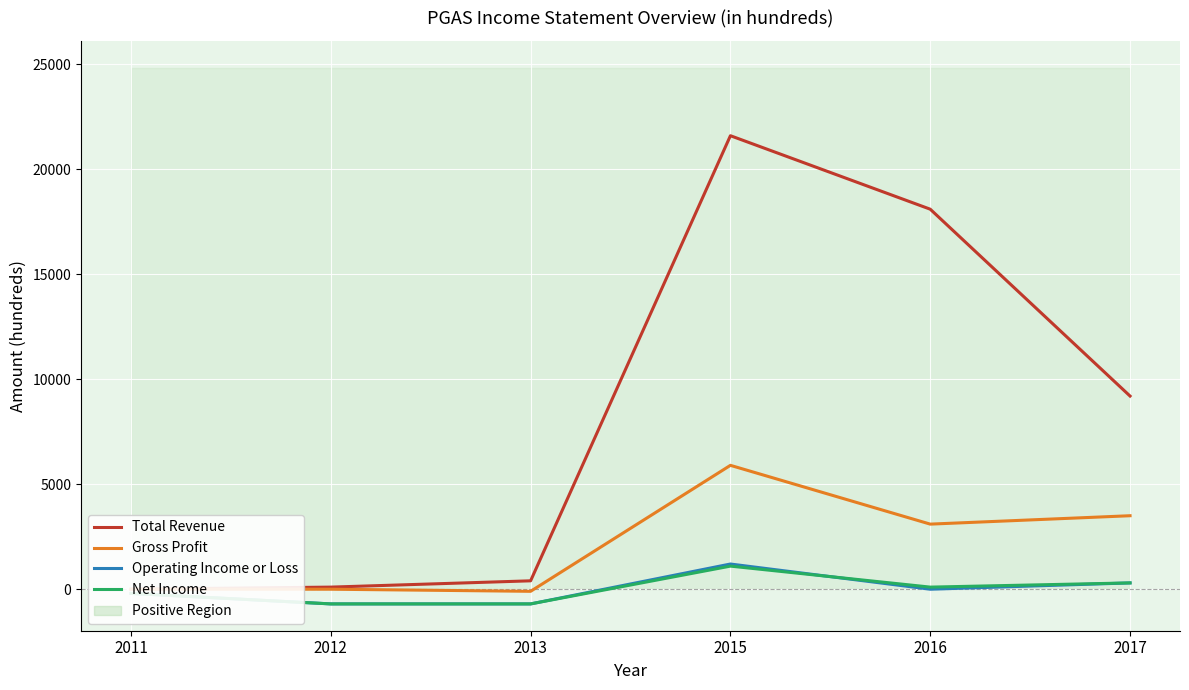

List the labels in order of Net Income value, largest first.

2015, 2017, 2016, 2011, 2012, 2013